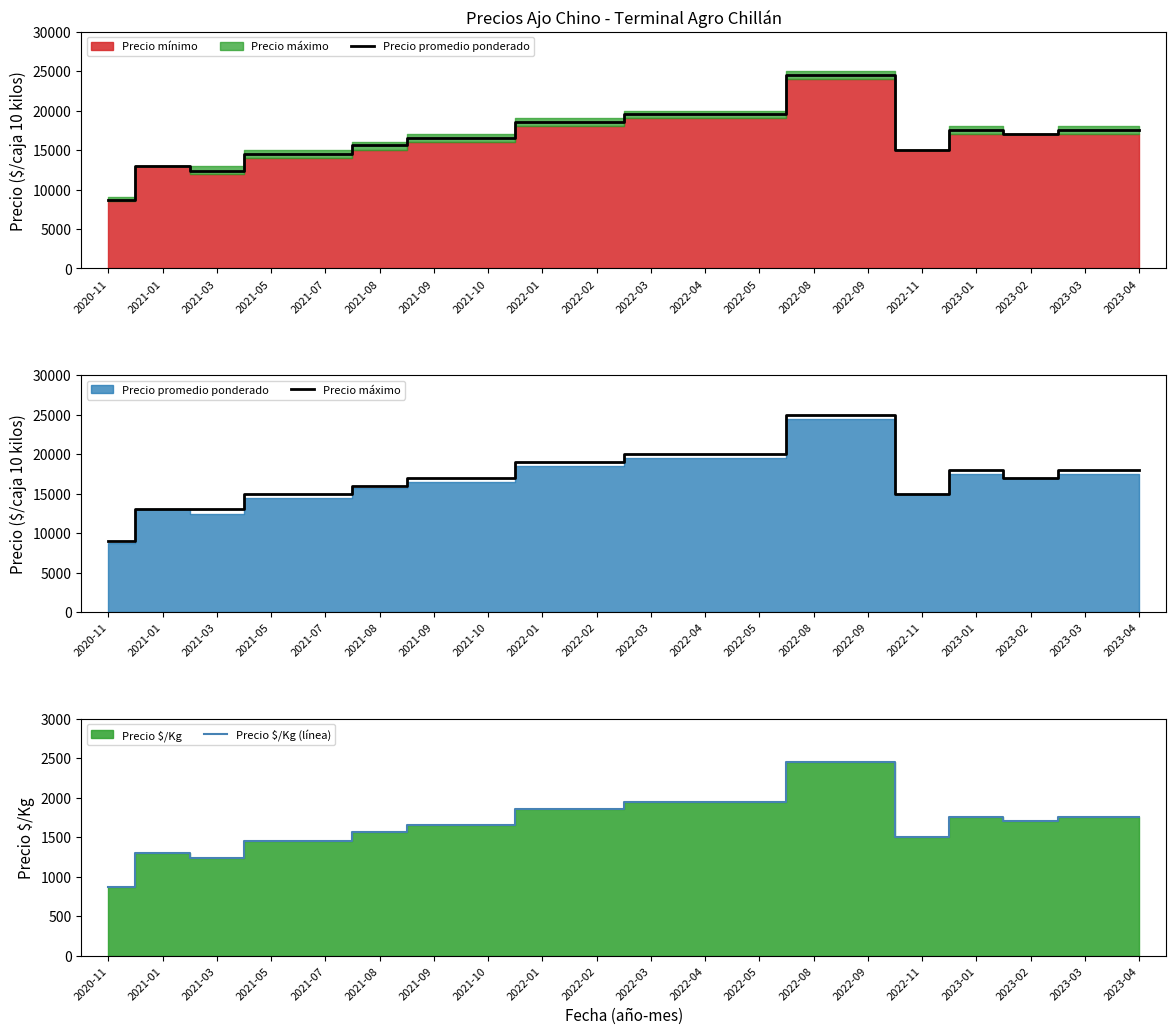

List the labels in order of Precio máximo value, smallest first.

2020-11, 2021-01, 2021-03, 2021-05, 2021-07, 2022-11, 2021-08, 2021-09, 2021-10, 2023-02, 2023-01, 2023-03, 2023-04, 2022-01, 2022-02, 2022-03, 2022-04, 2022-05, 2022-08, 2022-09